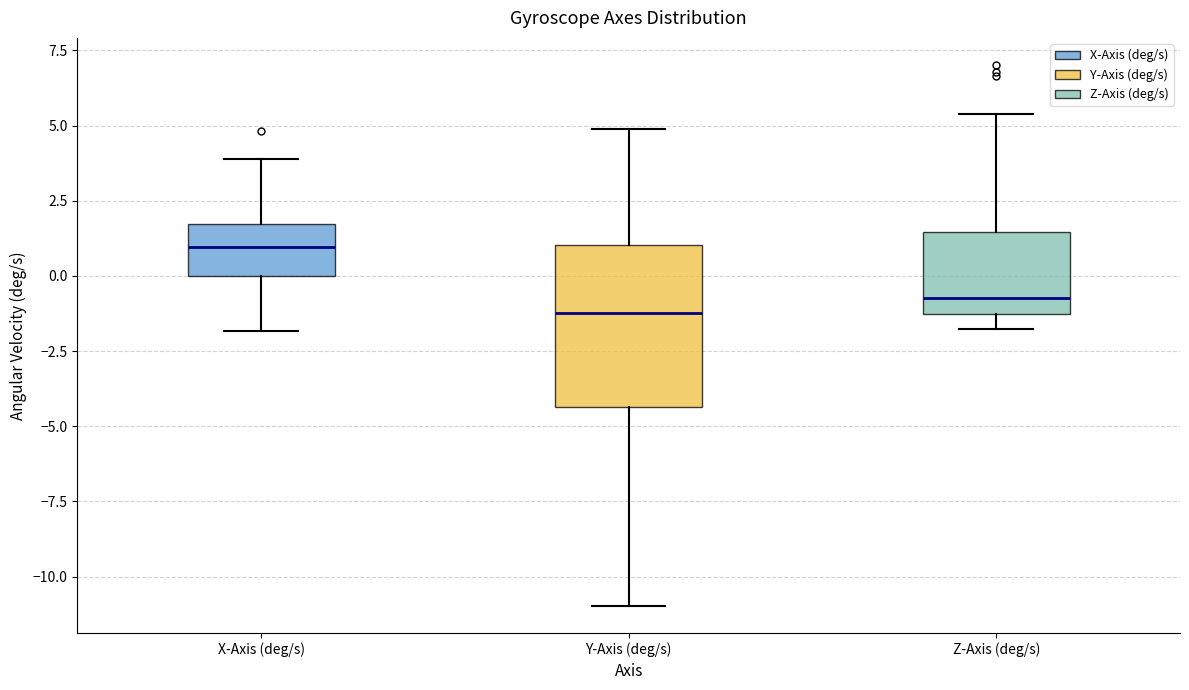

Reading left to right, read every box against the y-axis: the position of its median line, the range the box covers, and the ends of its whiskers. The values are not printed on the chart, so give them approximately, as read against the axis.

X-Axis (deg/s): median 1.0, box 0.0 to 1.5, whiskers -2.0 to 4.0
Y-Axis (deg/s): median -1.0, box -4.5 to 1.0, whiskers -11.0 to 5.0
Z-Axis (deg/s): median -0.5, box -1.5 to 1.5, whiskers -2.0 to 5.5